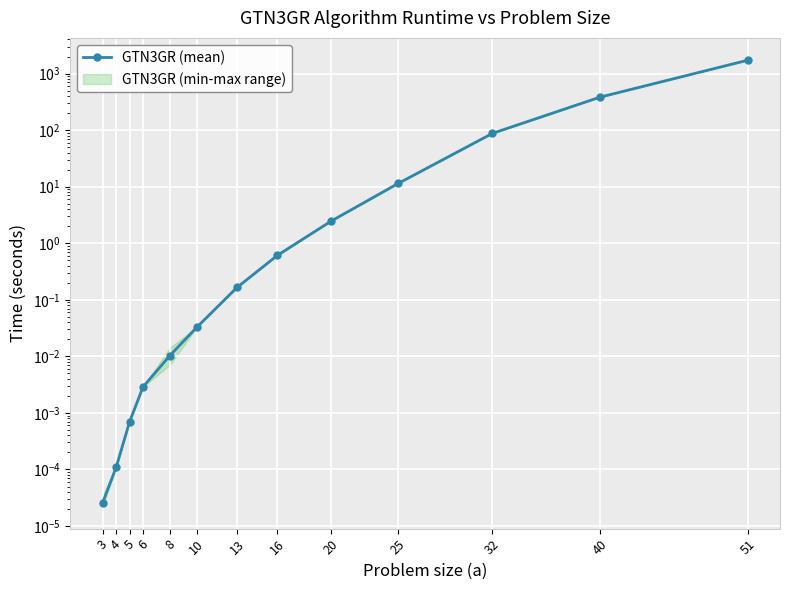

List the labels in order of value, largest first.

51, 40, 32, 25, 20, 16, 13, 10, 8, 6, 5, 4, 3